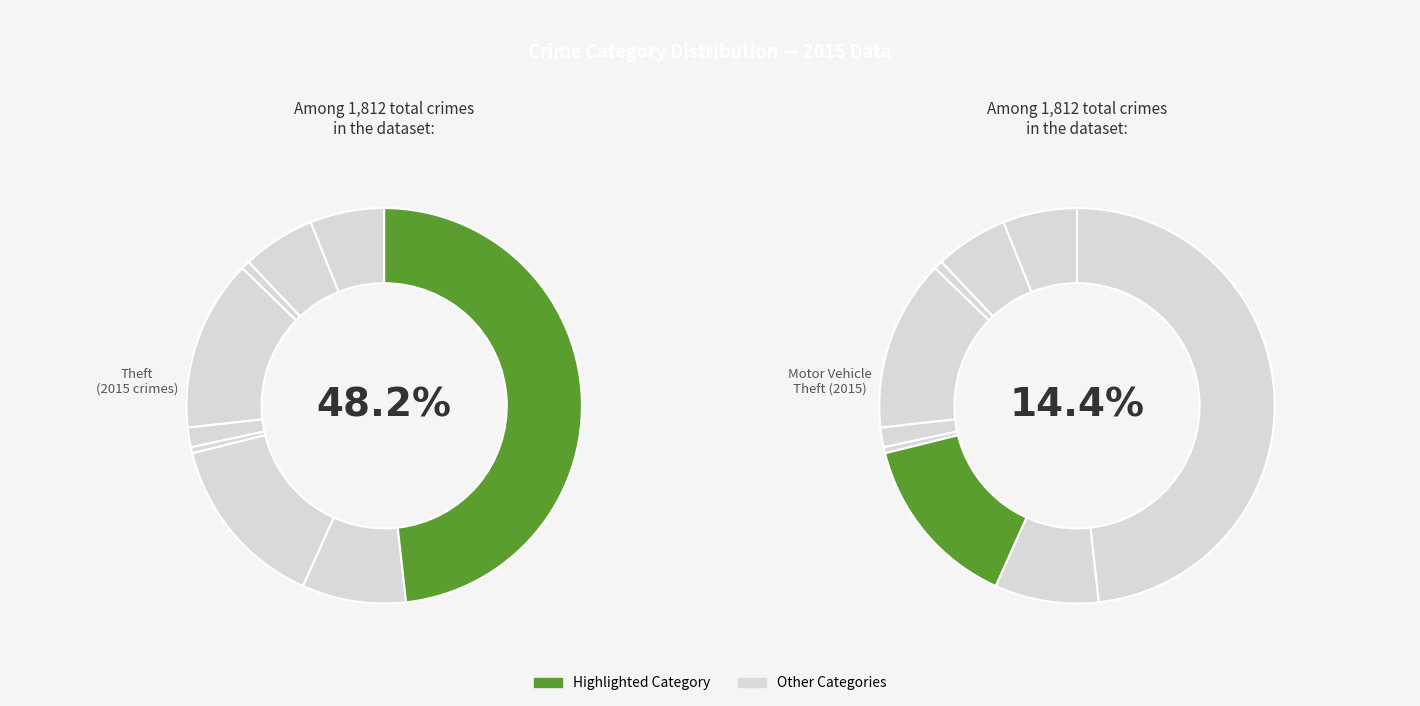

How many slices are in this pie chart?

9